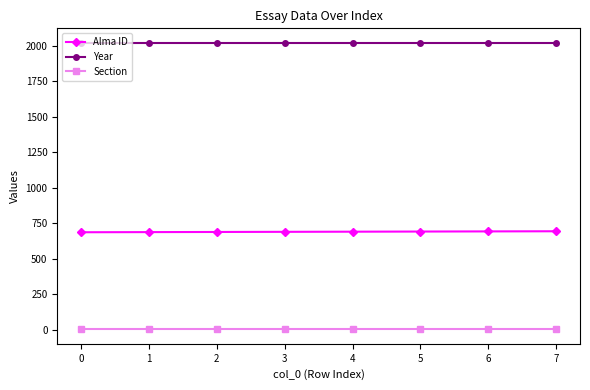

True or false: Section and Alma ID cross at least once.

False